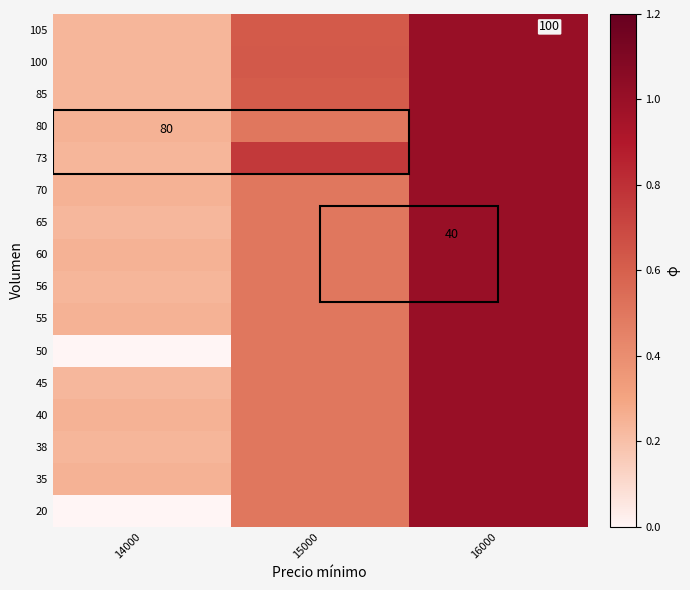

At how many categories does at least one series exceed 0?

3